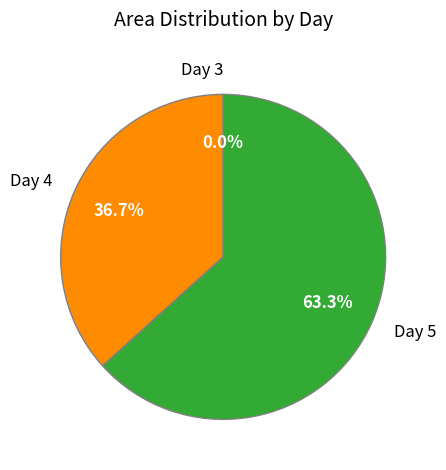

To the nearest percent, what is the average slice percentage?

33%